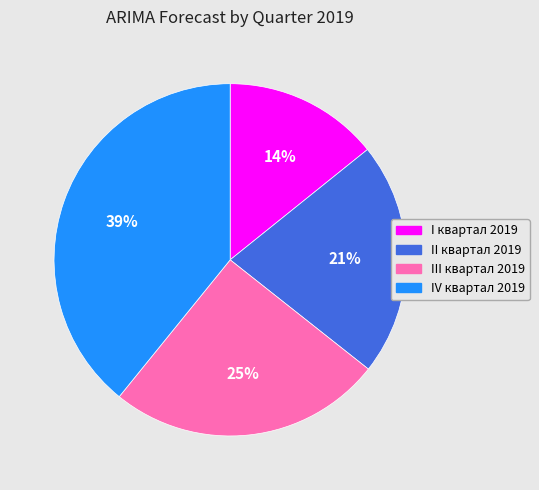

True or false: I квартал 2019 accounts for 22% of the total.

False